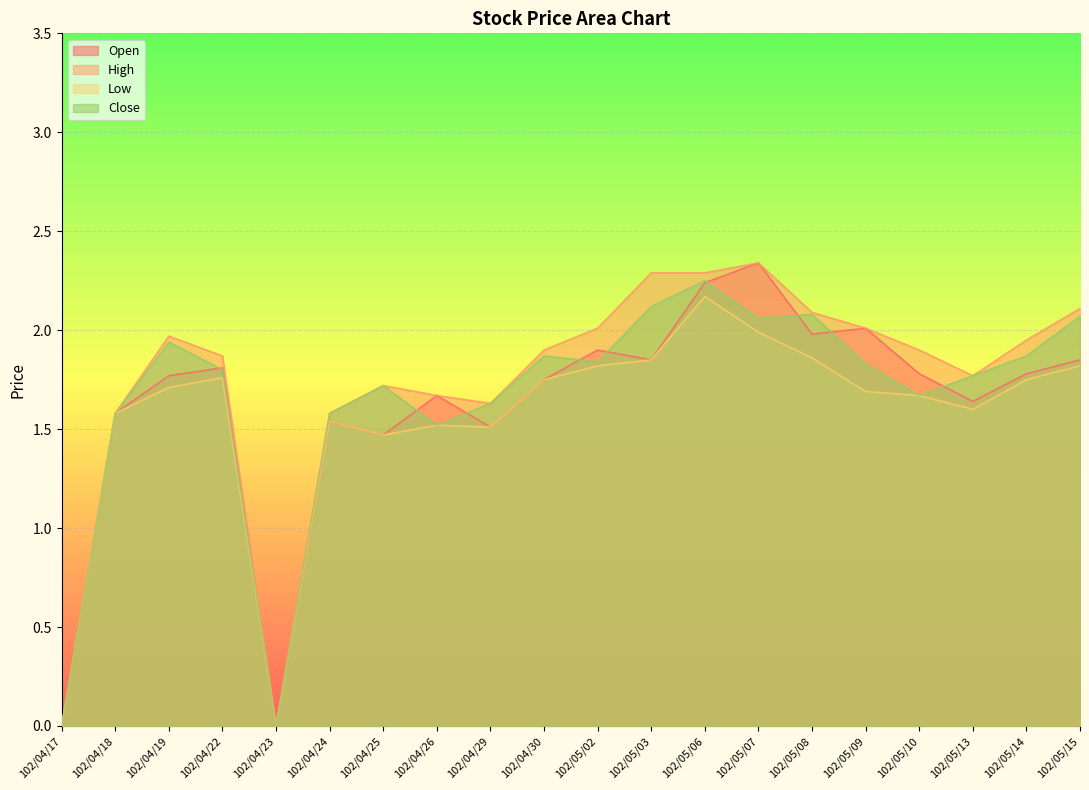

Which category has the highest value in the Low series?

102/05/06